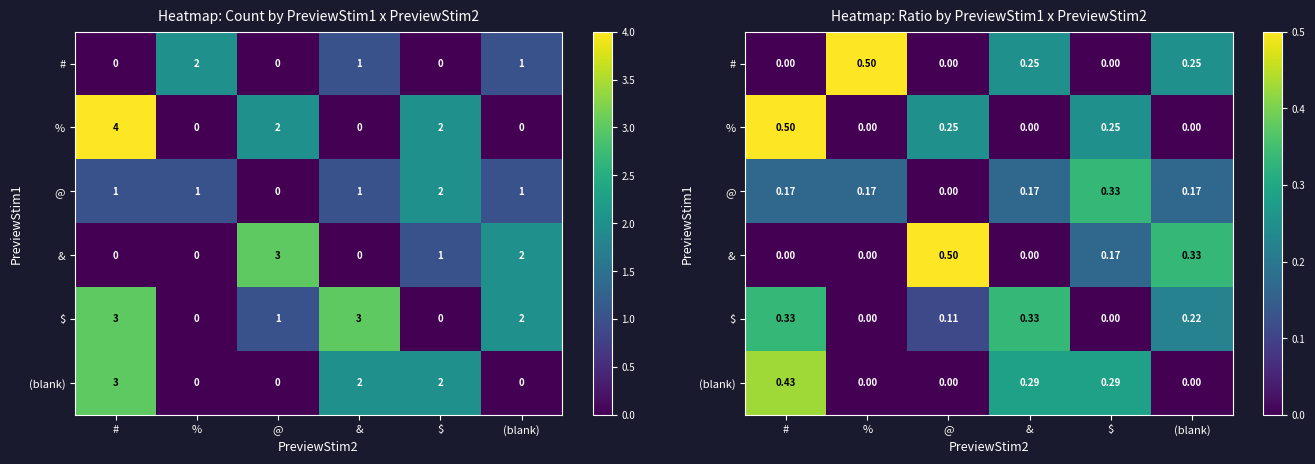

At which label does # reach its minimum?

#